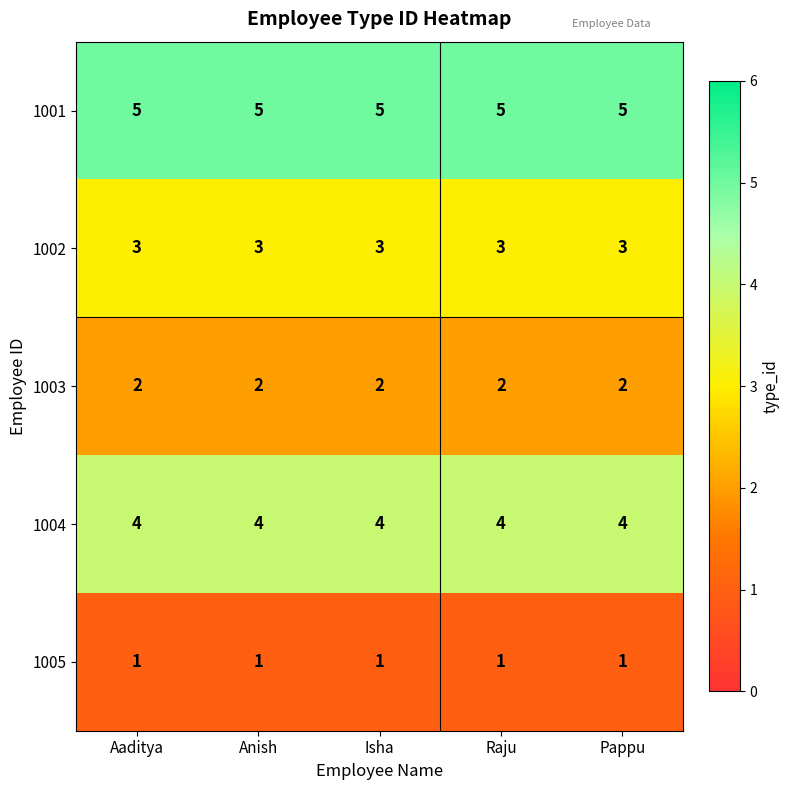

The value of 1002 at Aaditya is 4. True or false?

False